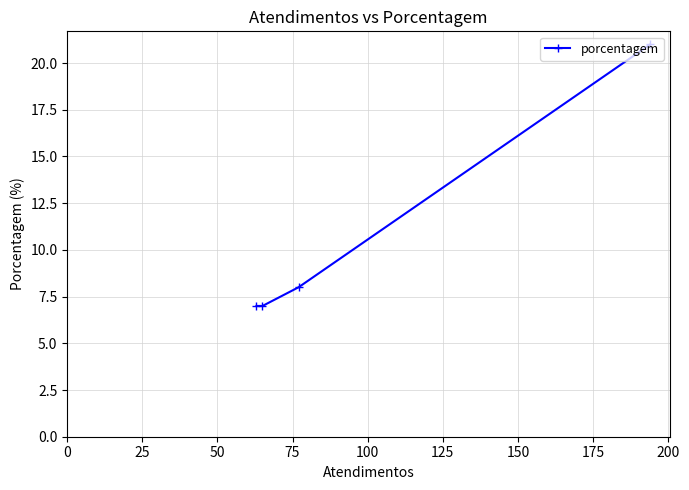

What is the smallest value displayed?

7